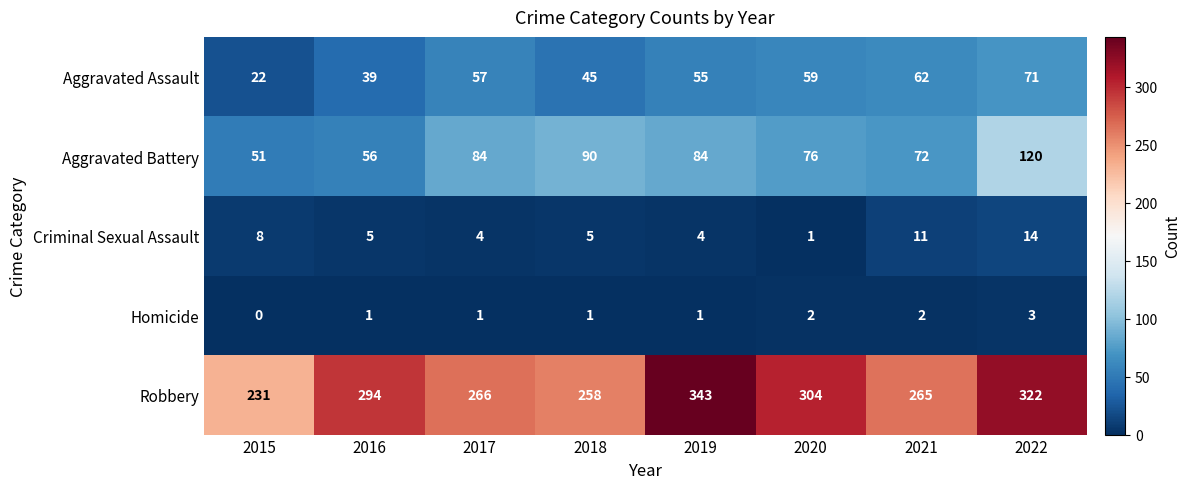

At which category is the sum across all series the highest?

2022